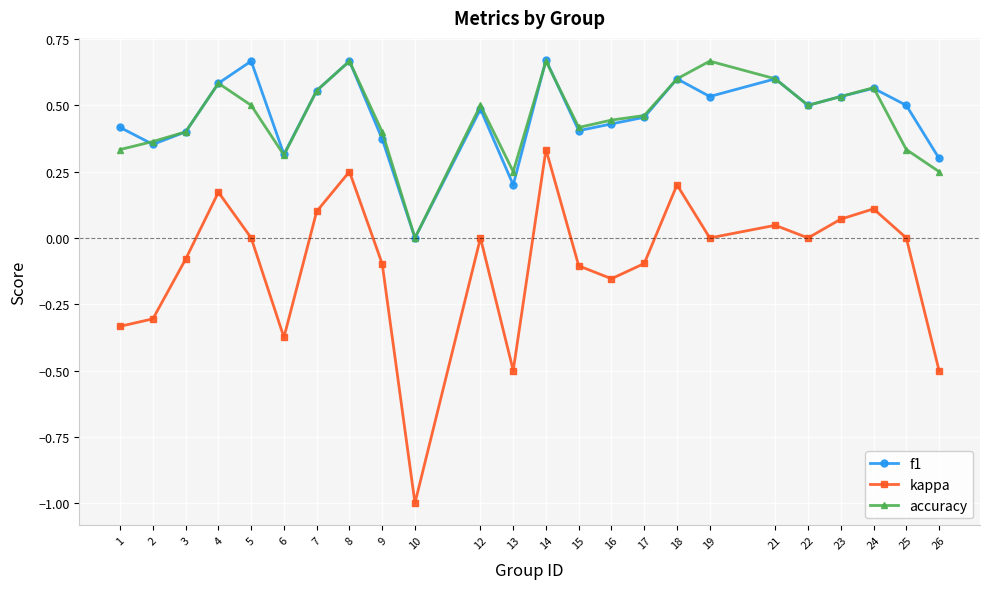

The accuracy series shows 0.4 at 15. True or false?

True